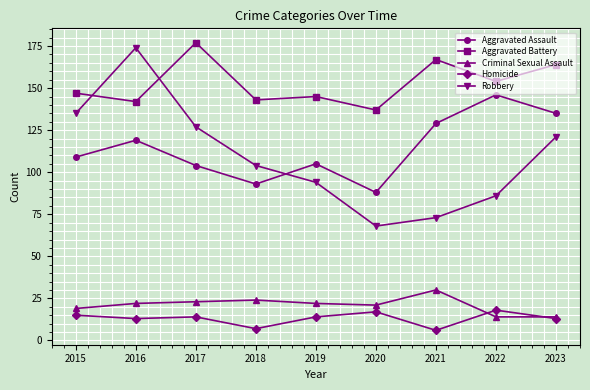

The value of Homicide at 2016 is 13. True or false?

True